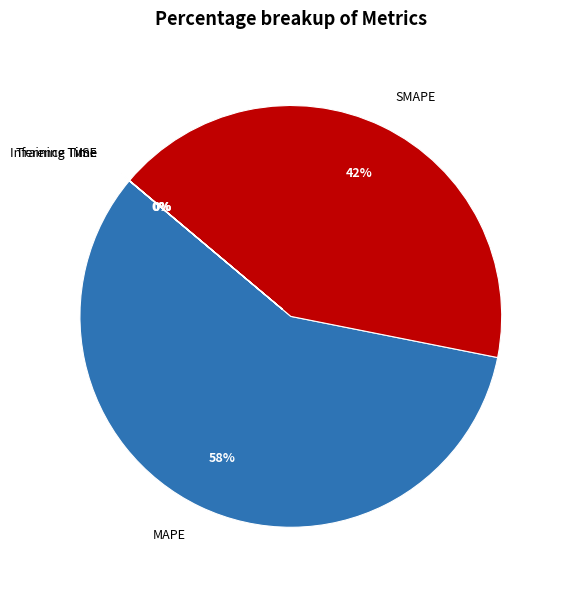

To the nearest percent, what is the average slice percentage?

20%